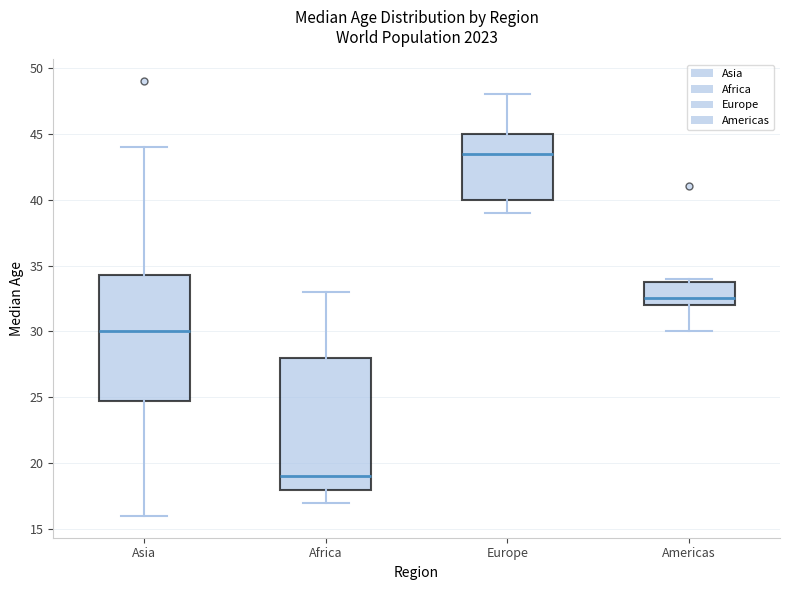

Comparing the boxes themselves (not the whiskers), which one is the tallest?

Africa